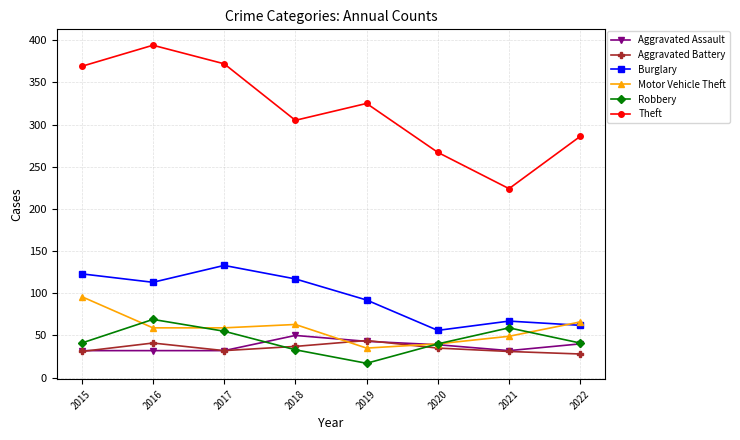

Does the chart have visible grid lines?

Yes